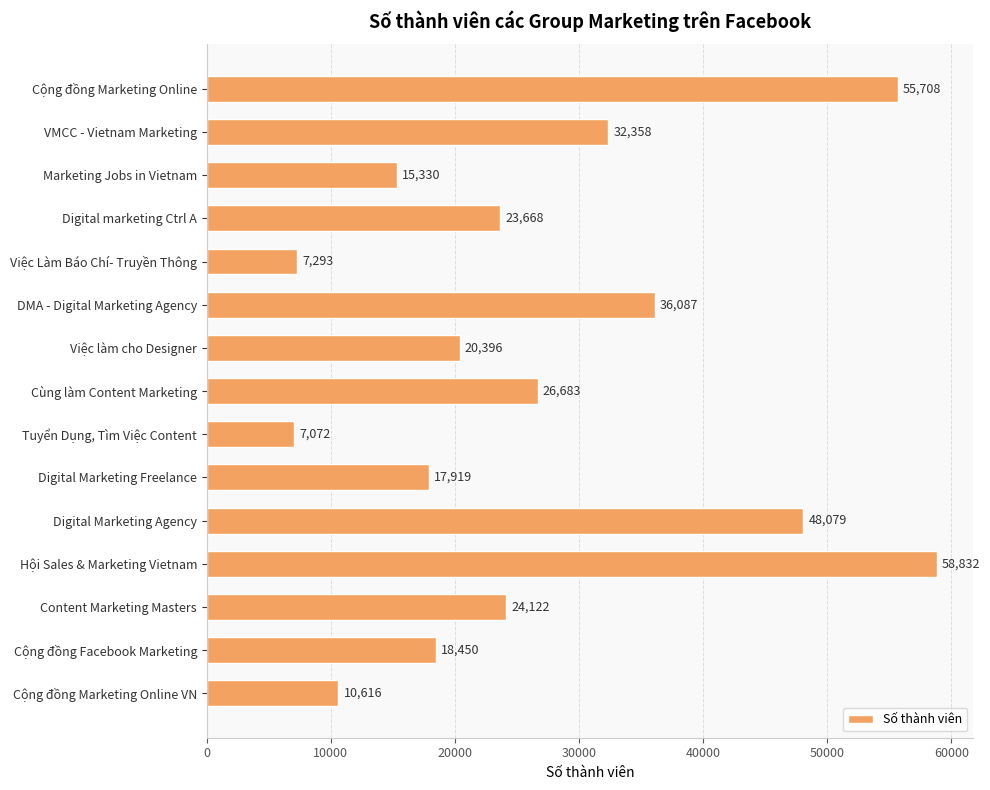

Reading bottom to top, transcribe all the data shown in this chart.

Cộng đồng Marketing Online VN=10616	Cộng đồng Facebook Marketing=18450	Content Marketing Masters=24122	Hội Sales & Marketing Vietnam=58832	Digital Marketing Agency=48079	Digital Marketing Freelance=17919	Tuyển Dụng, Tìm Việc Content=7072	Cùng làm Content Marketing=26683	Việc làm cho Designer=20396	DMA - Digital Marketing Agency=36087	Việc Làm Báo Chí- Truyền Thông=7293	Digital marketing Ctrl A=23668	Marketing Jobs in Vietnam=15330	VMCC - Vietnam Marketing=32358	Cộng đồng Marketing Online=55708